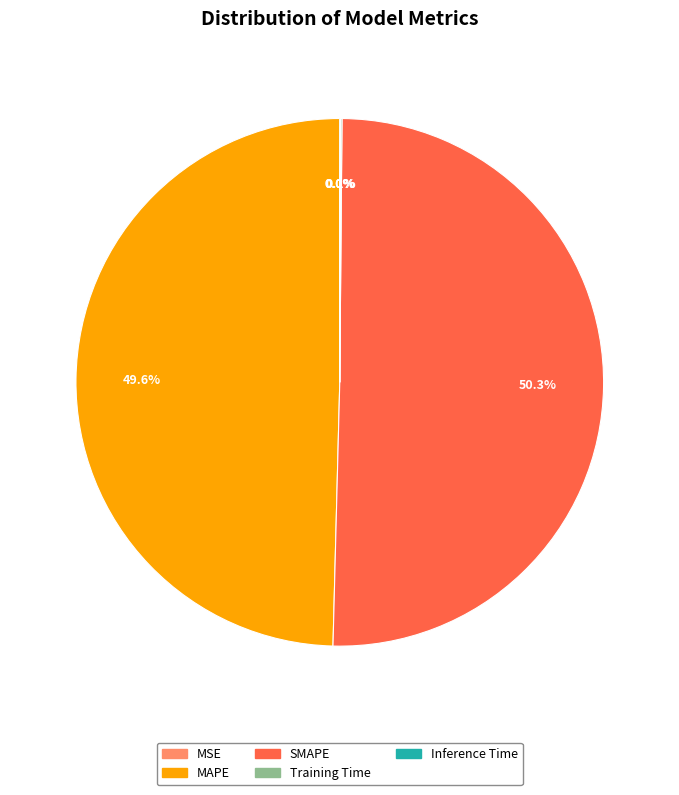

Which slice represents more than half of the pie?

SMAPE